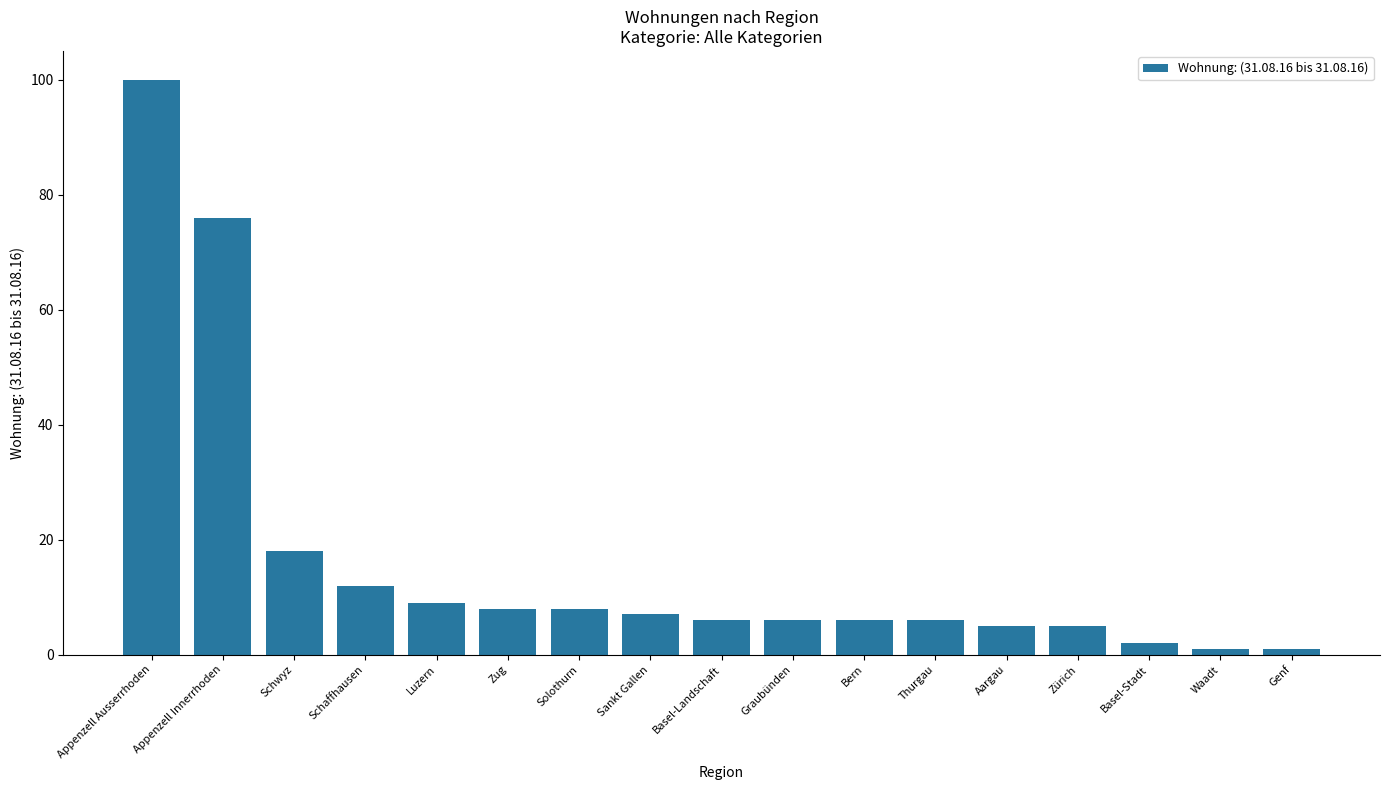

Are the bars grouped side by side (vs. stacked)?

No